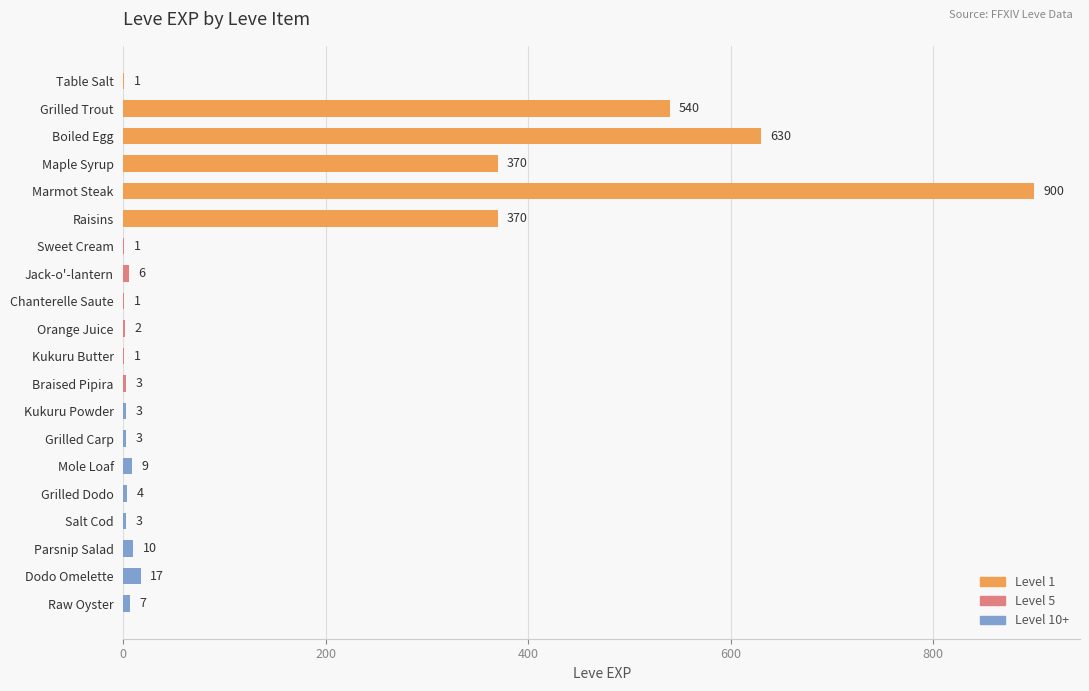

What is the greatest value displayed?

900